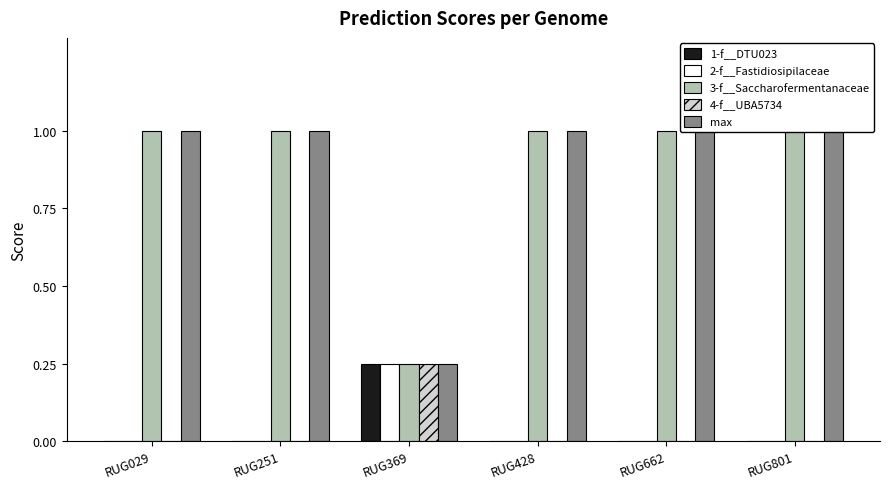

What is the total value across all series at RUG251?

2.0